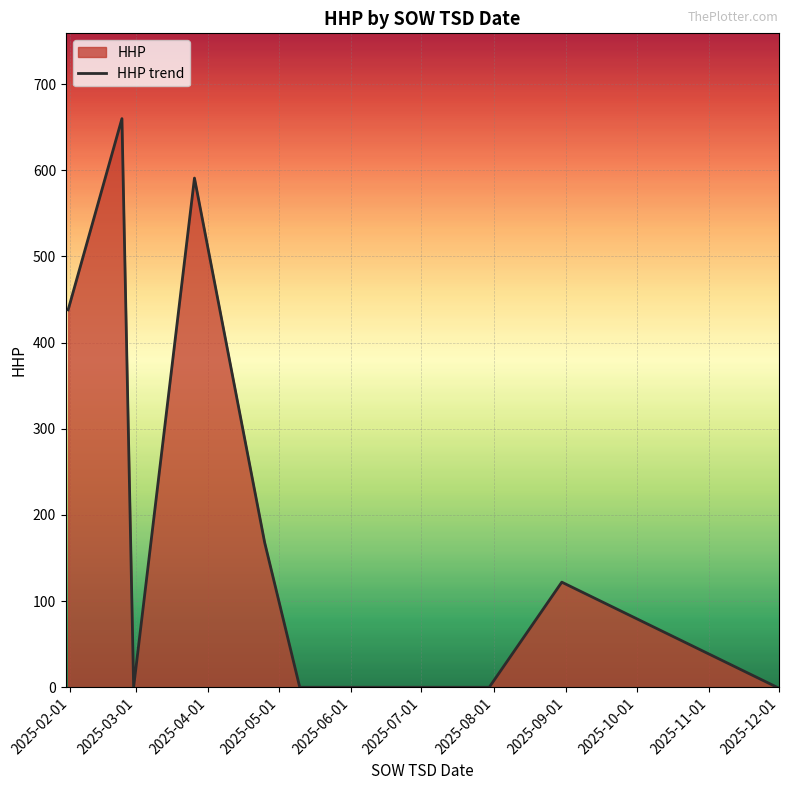

Count the number of values greater than 0.

5